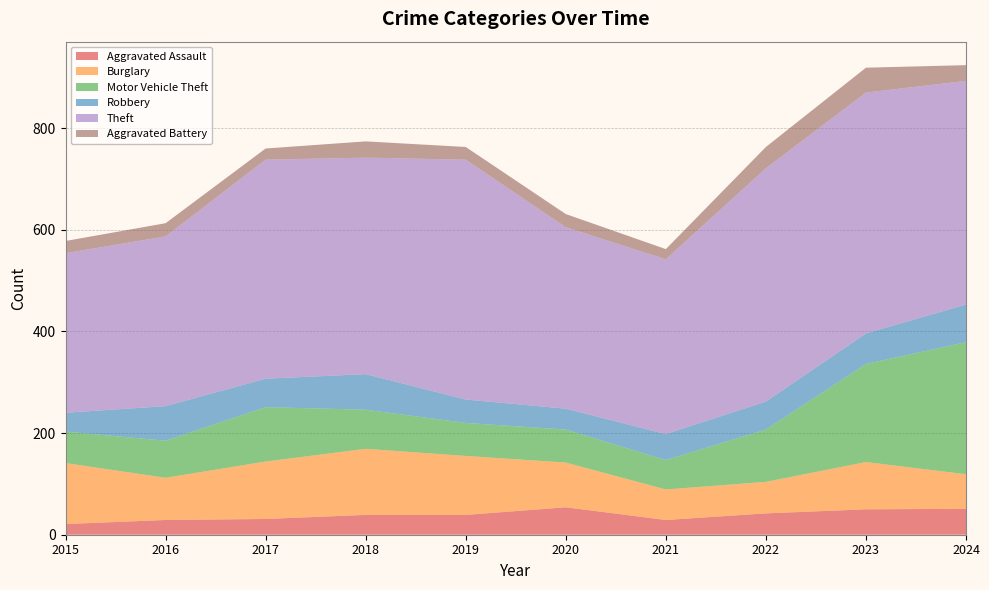

Reading left to right, what are all the values shown in this chart?

Aggravated Assault: 2015=21	2016=29	2017=31	2018=39	2019=39	2020=54	2021=29	2022=42	2023=50	2024=51
Burglary: 2015=120	2016=83	2017=113	2018=130	2019=116	2020=88	2021=60	2022=62	2023=93	2024=68
Motor Vehicle Theft: 2015=62	2016=73	2017=107	2018=77	2019=65	2020=65	2021=58	2022=103	2023=193	2024=260
Robbery: 2015=37	2016=68	2017=56	2018=70	2019=46	2020=41	2021=51	2022=55	2023=60	2024=74
Theft: 2015=314	2016=334	2017=431	2018=426	2019=472	2020=357	2021=344	2022=459	2023=474	2024=440
Aggravated Battery: 2015=24	2016=26	2017=22	2018=32	2019=25	2020=26	2021=20	2022=42	2023=49	2024=31